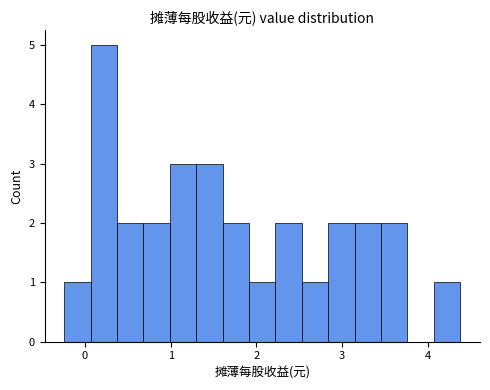

Read against the x-axis, roughly where is the centre of the tallest bar?

0.2